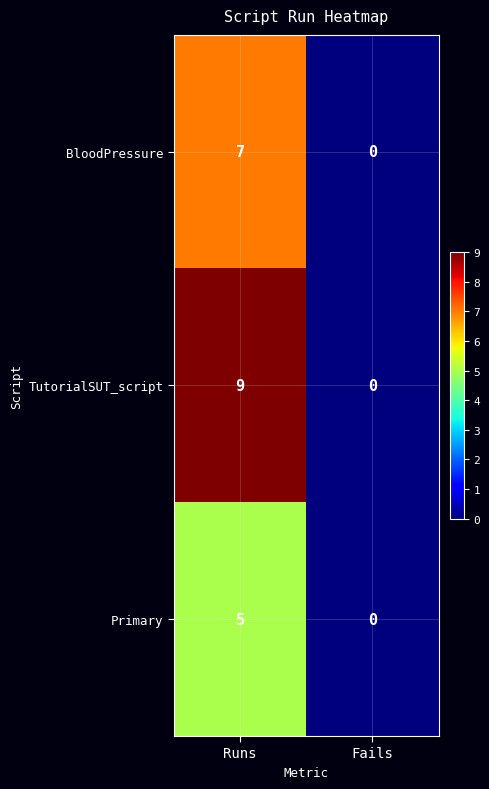

What is the maximum value shown in the chart?

9